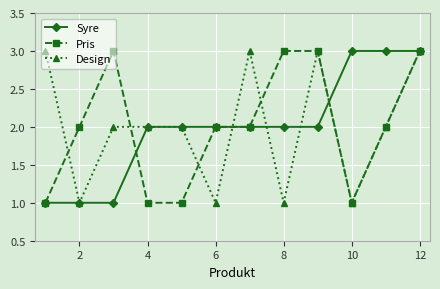

True or false: Design has more than 0 points higher than both neighbors.

True